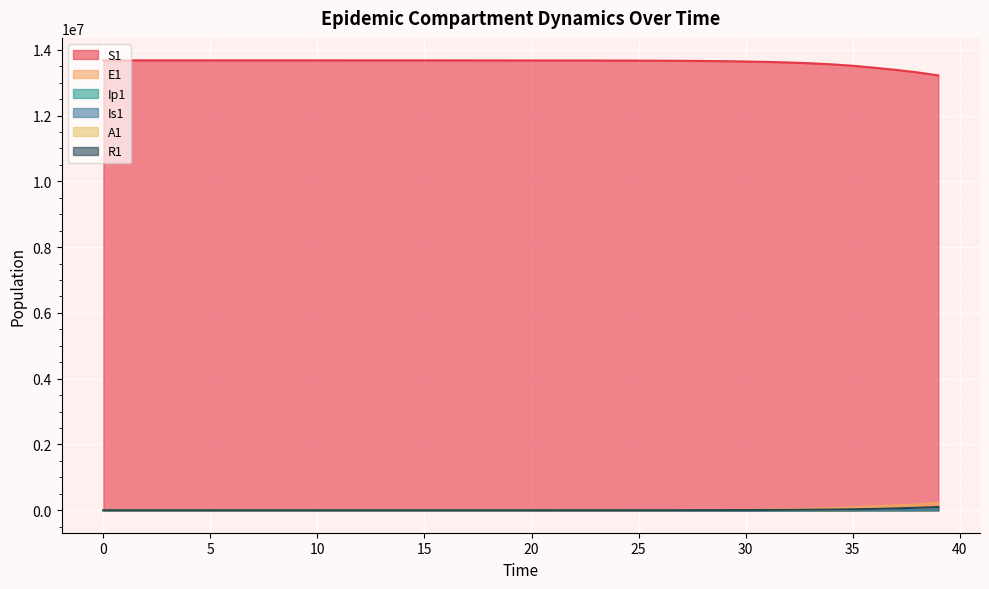

What is the difference between the highest and lowest values at 24?

13673271.3